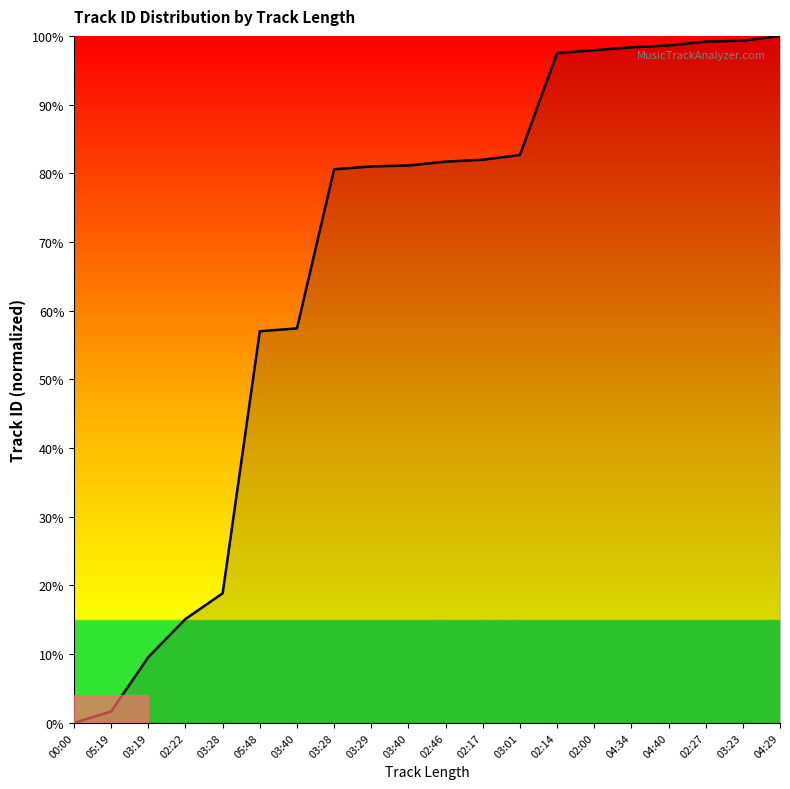

The value at 02:46 is 81.7. True or false?

True